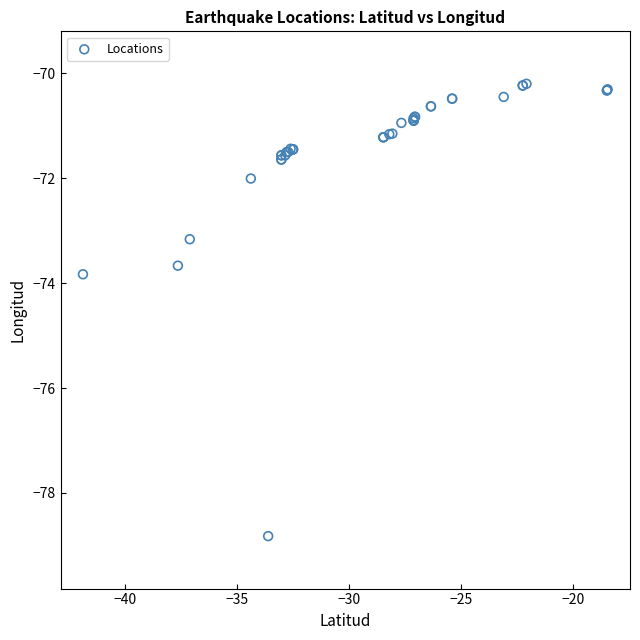

What Y value in the scatter plot is closest to -74?

-73.8